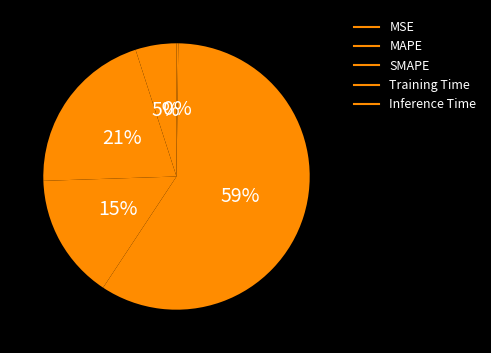

To the nearest percent, what is the combined percentage of MSE and Inference Time?

5%